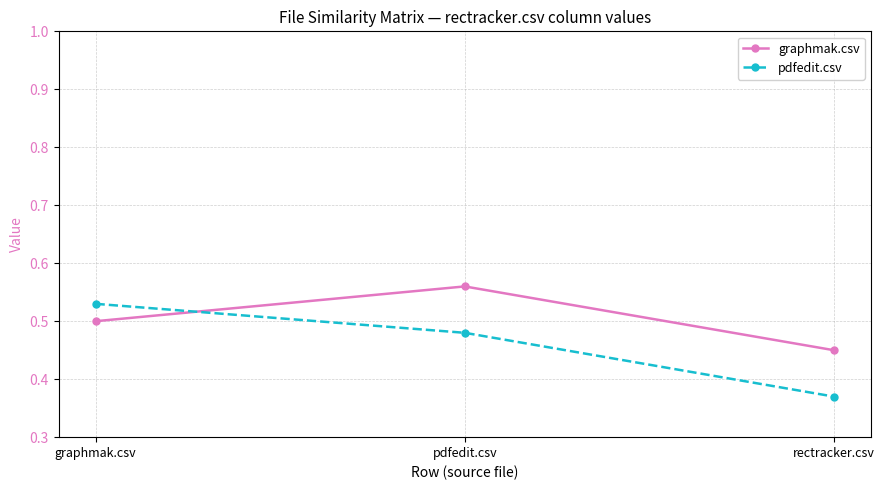

Which series has the largest range (max minus min)?

pdfedit.csv